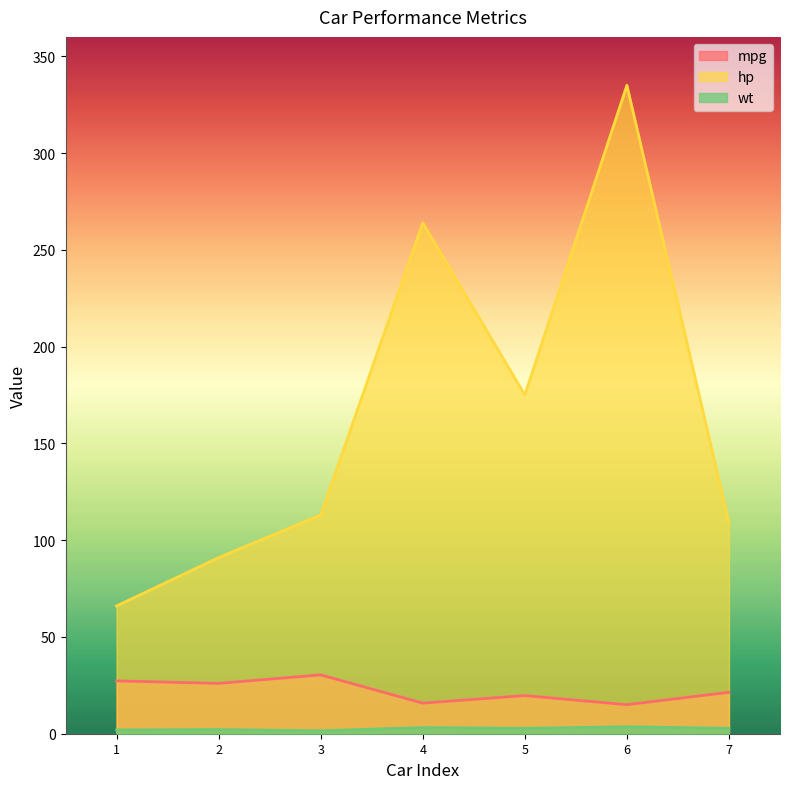

True or false: wt and hp intersect in this chart.

False